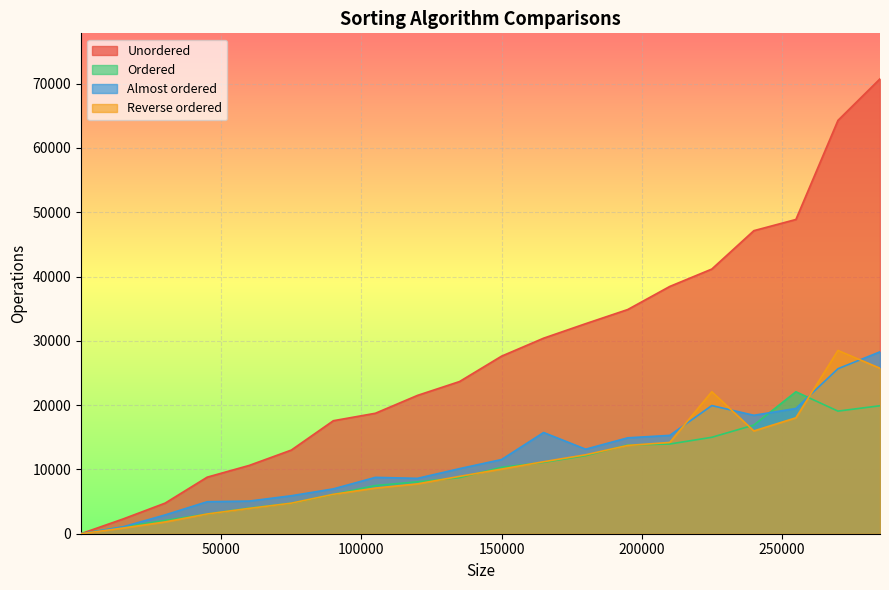

What is the difference between the maximum and minimum values in the Ordered series?

22077